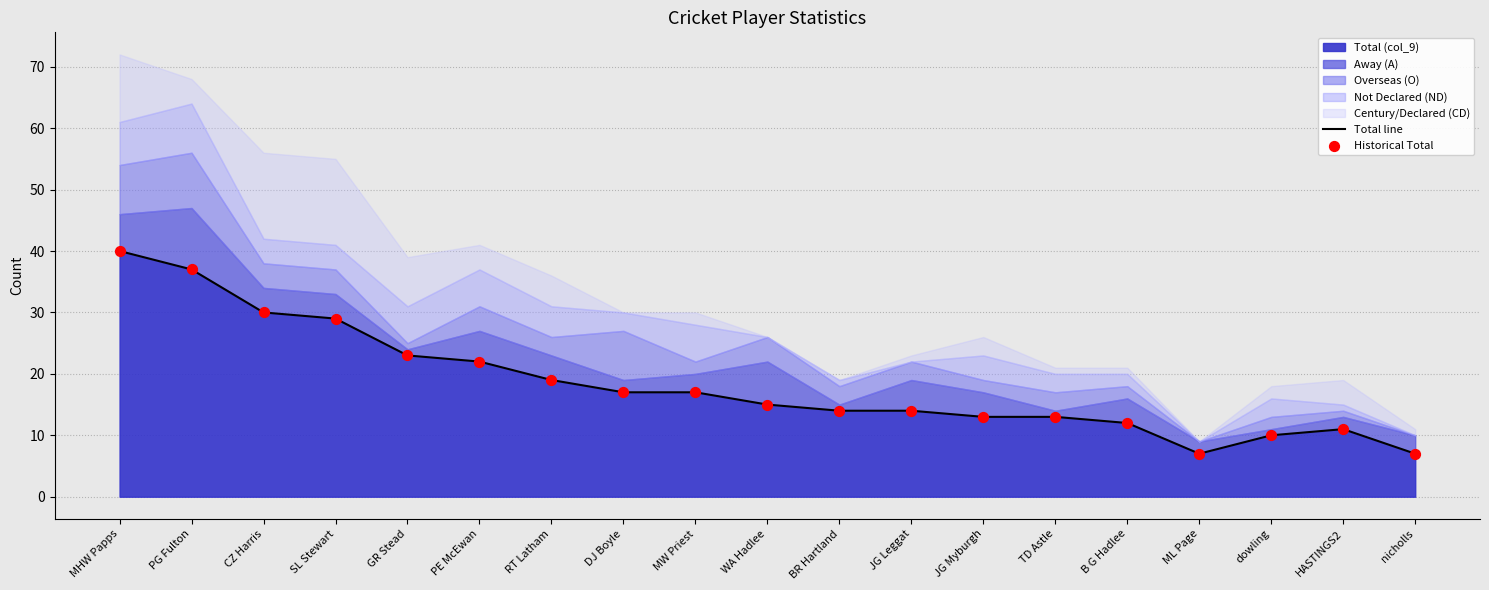

True or false: Total (col_9) has a value of 2 at ML Page.

False